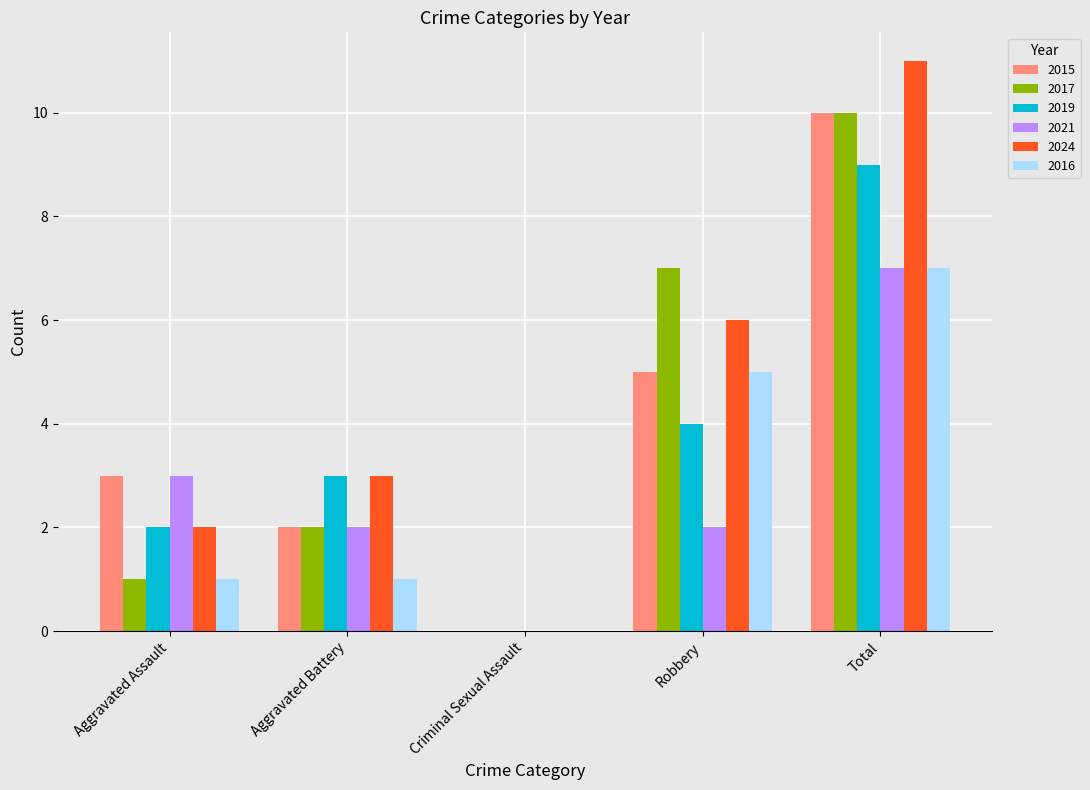

Count the 2016 values in the range 1 to 5.

3